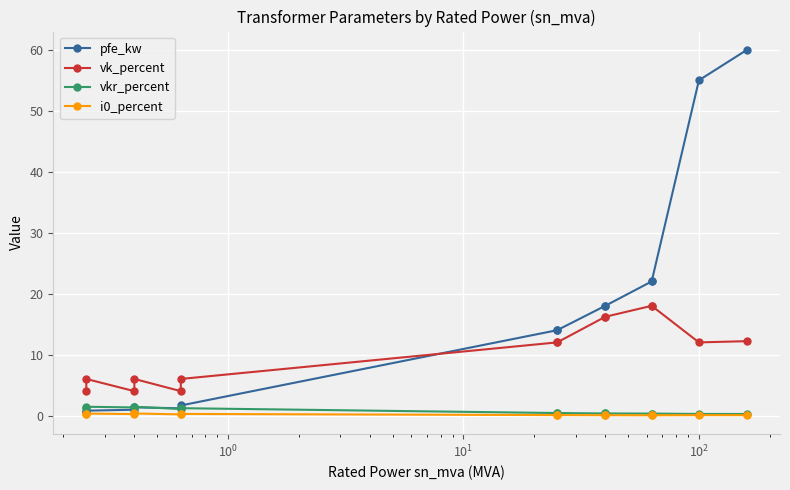

What is the label of the 2nd point from the right?

12